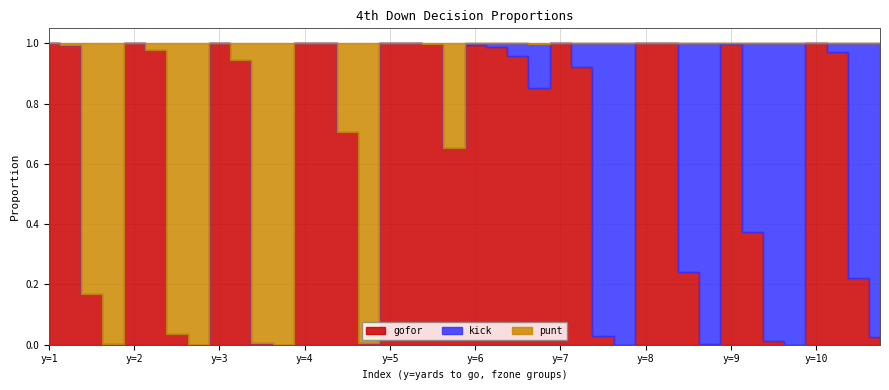

Which has a higher value, 0 or 7?

7